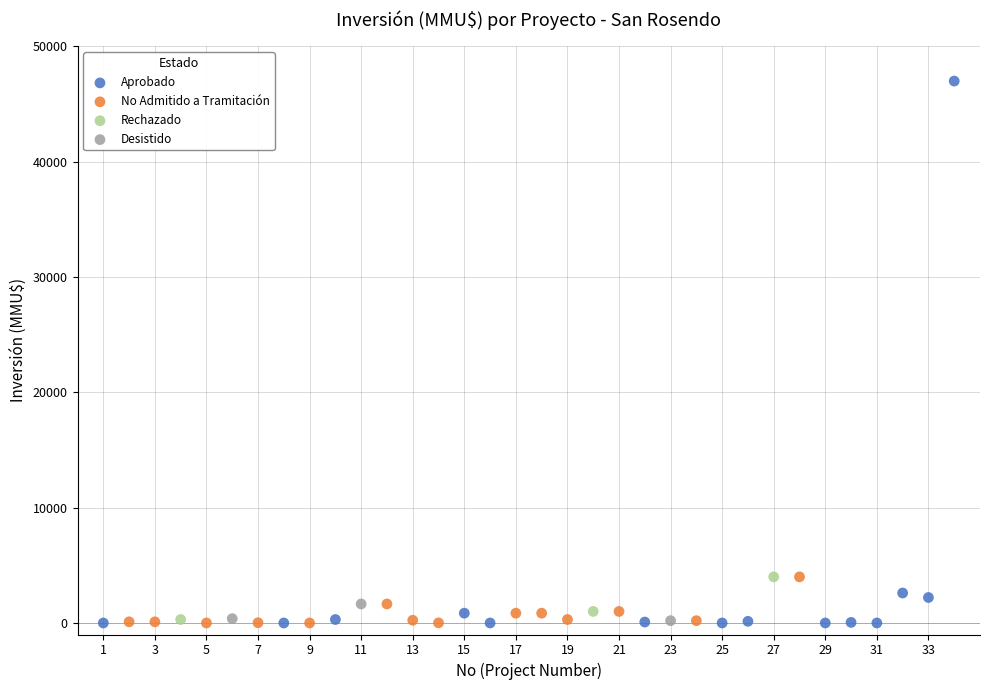

Which series reaches the maximum Y coordinate?

Aprobado